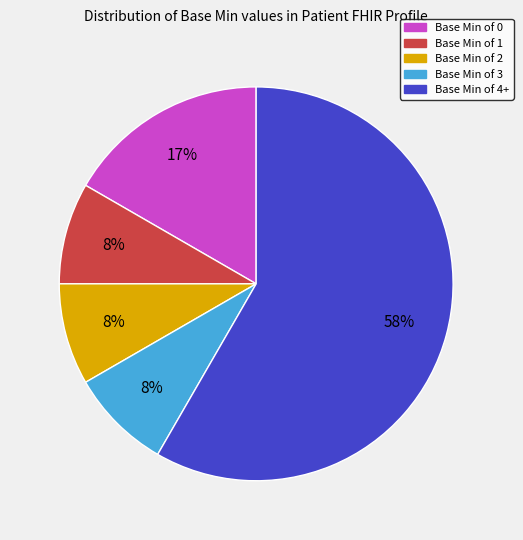

To the nearest percent, what is the average slice percentage?

20%